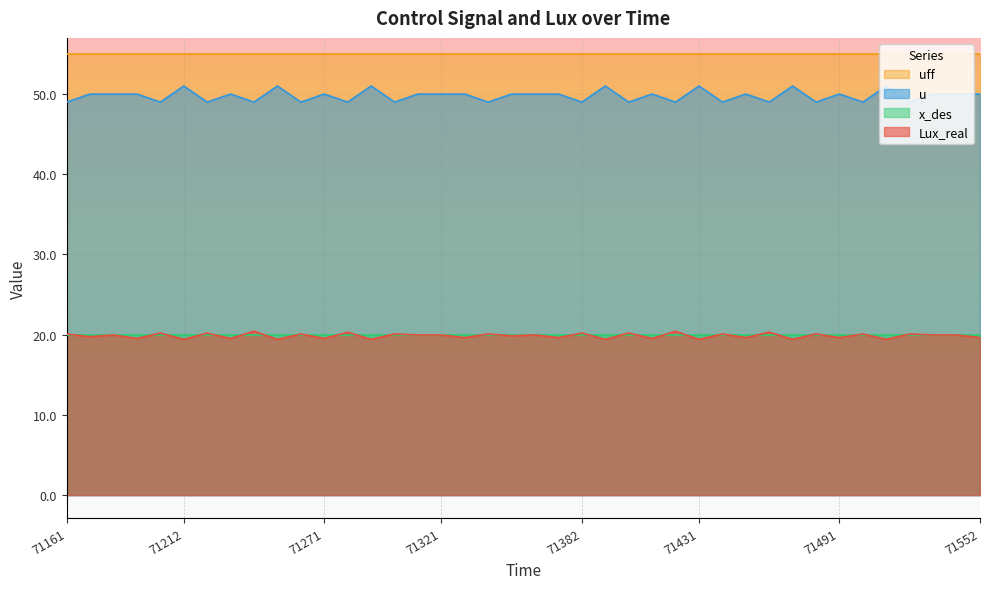

What is the spread (max minus min) of values at 71321?

35.0